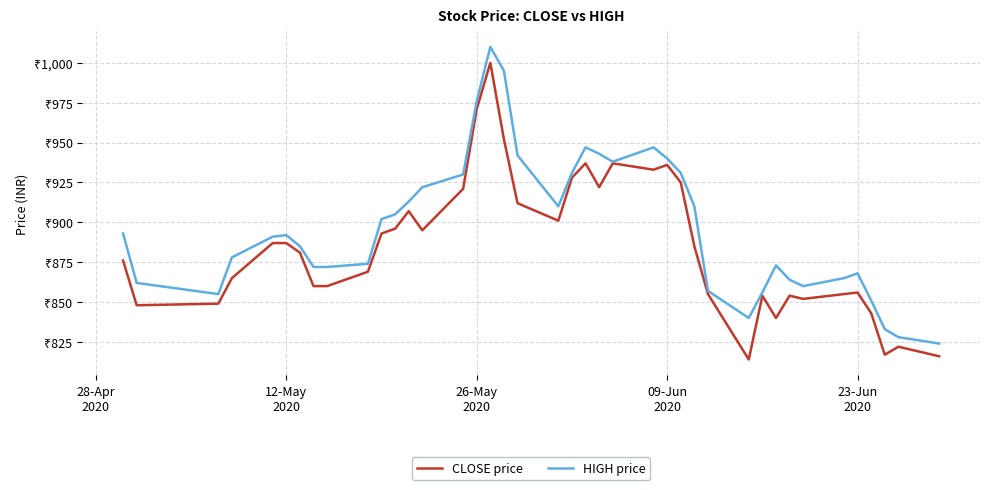

Is it true that CLOSE price equals 1258 at 22?

False